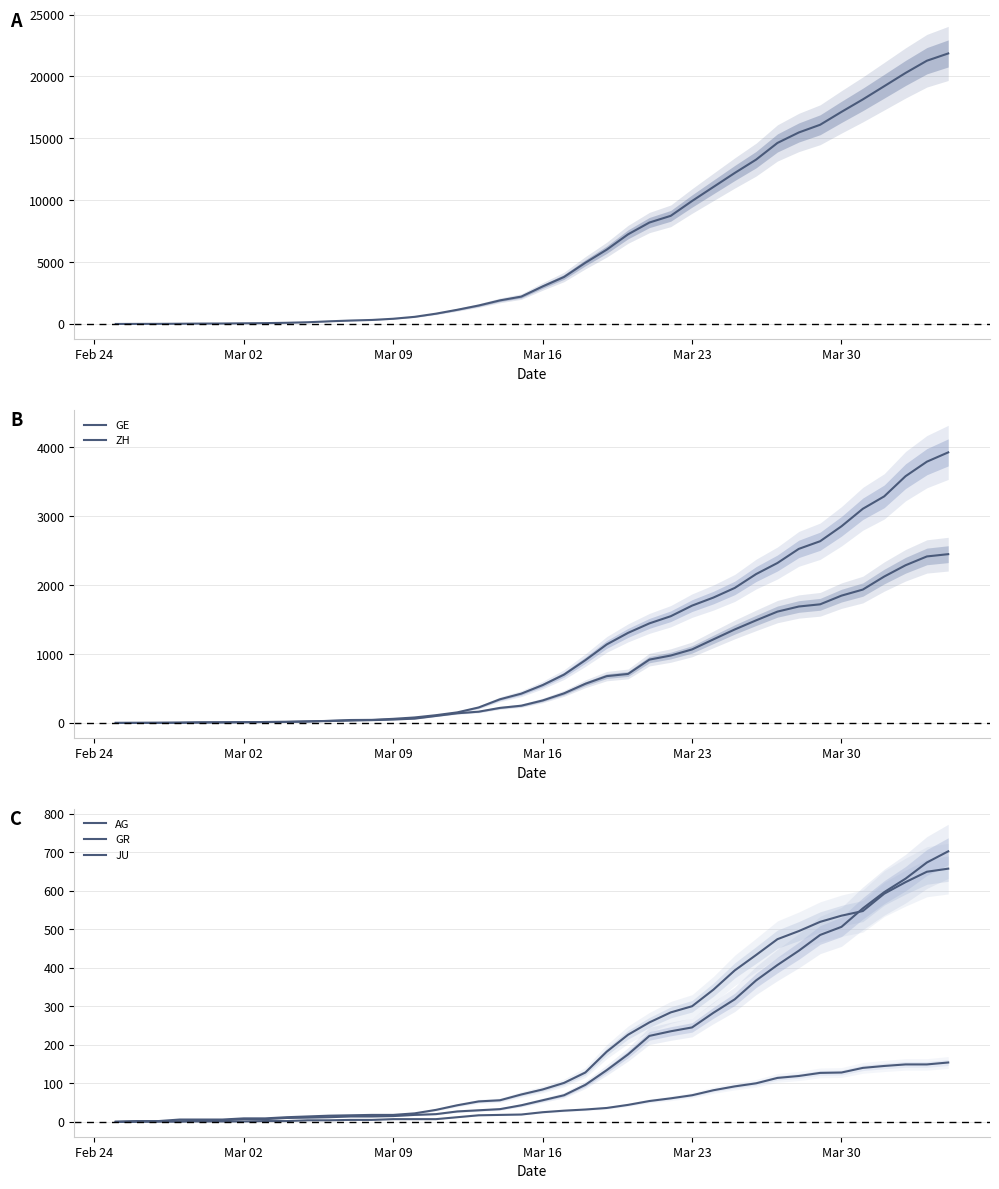

How many series are shown in this chart?

6